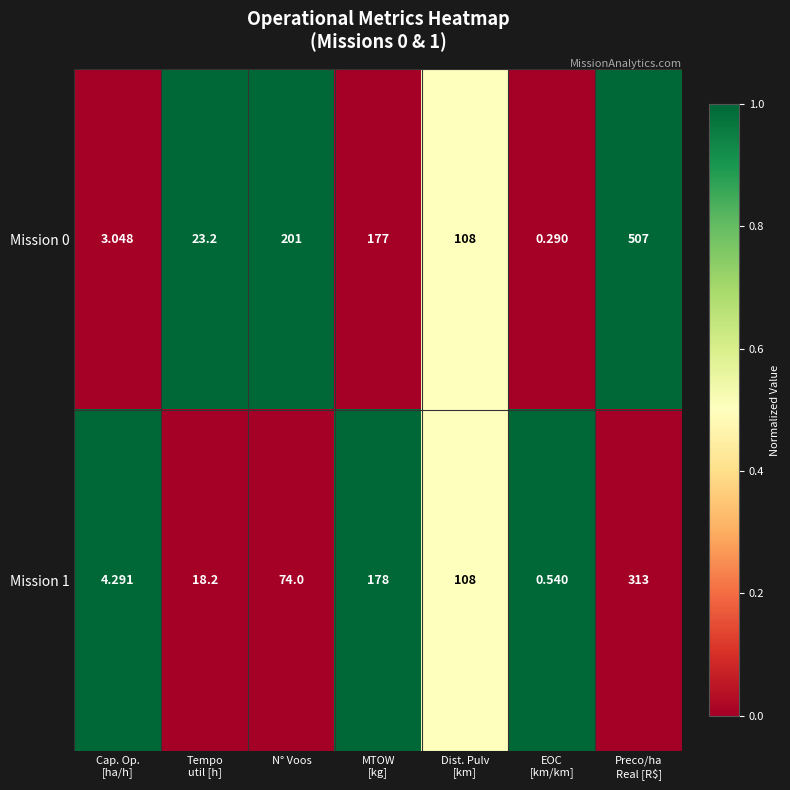

At which label is Mission 0 closest to 253?

N° Voos